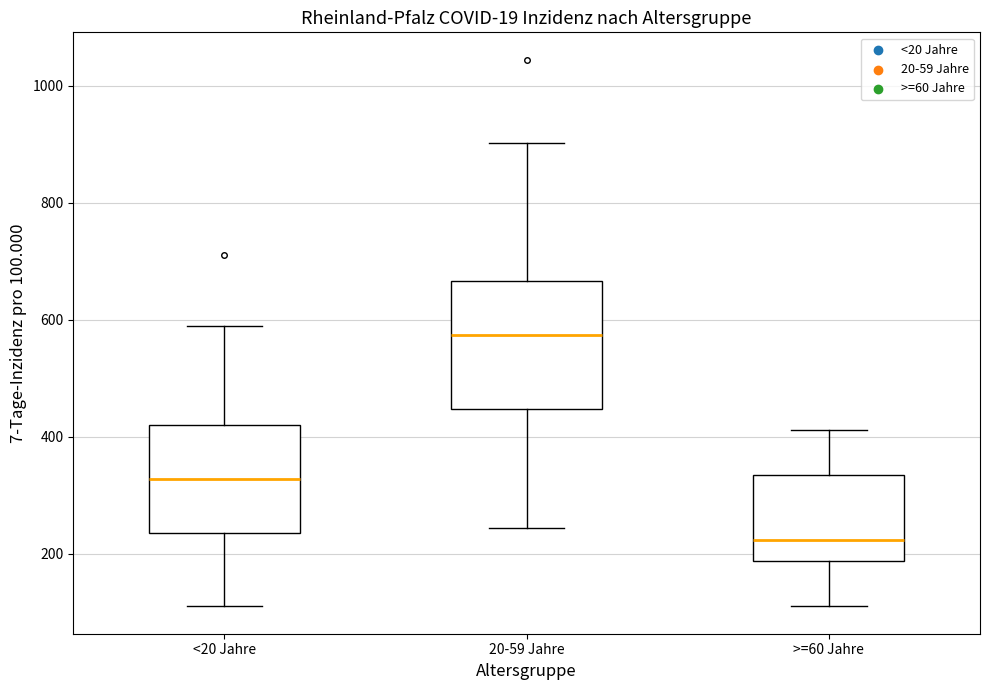

Reading left to right, read every box against the y-axis: the position of its median line, the range the box covers, and the ends of its whiskers. The values are not printed on the chart, so give them approximately, as read against the axis.

<20 Jahre: median 320, box 240 to 420, whiskers 120 to 580
20-59 Jahre: median 580, box 440 to 660, whiskers 240 to 900
>=60 Jahre: median 220, box 180 to 340, whiskers 120 to 420